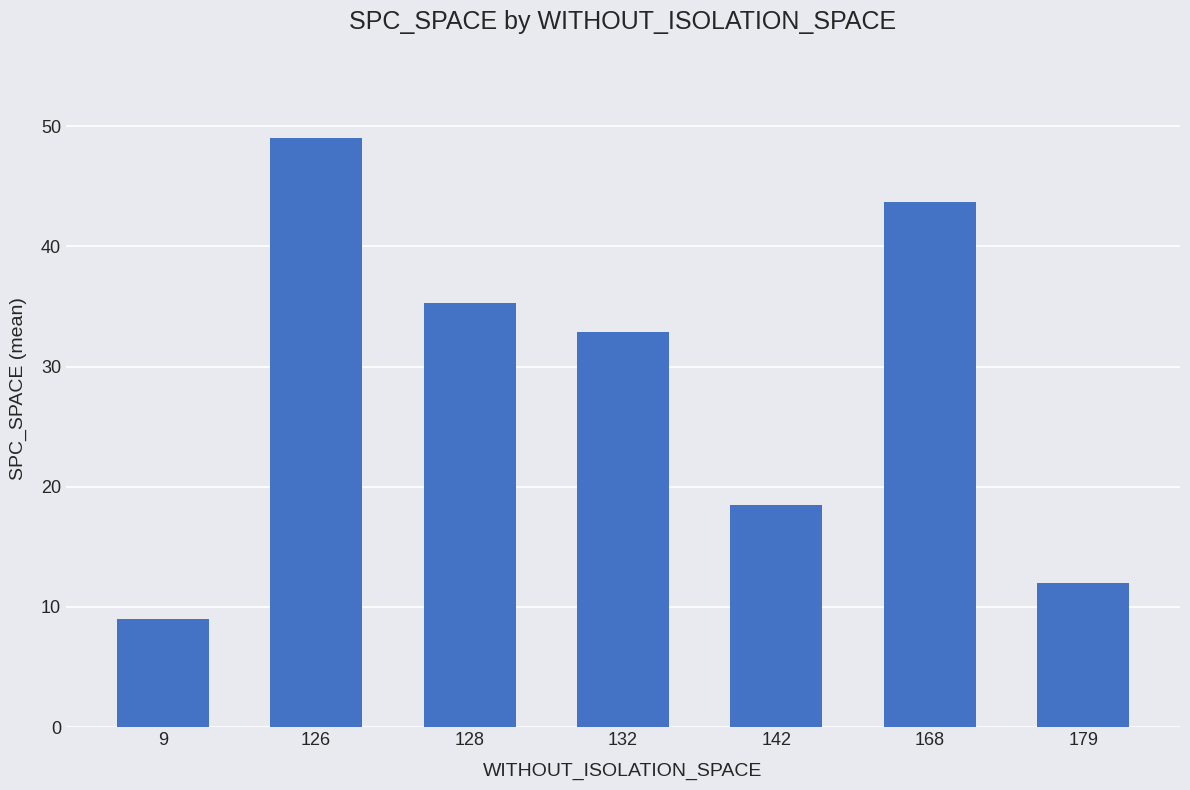

Does the chart contain stacked bars?

No